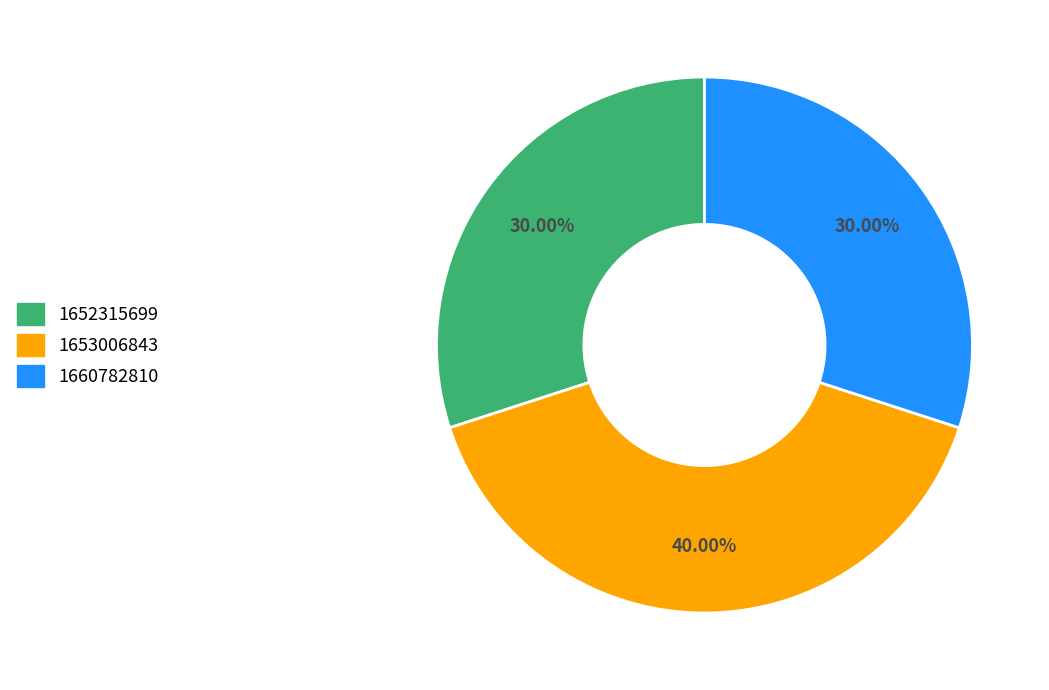

To the nearest percent, what is the difference between the largest and smallest slice percentages?

10%